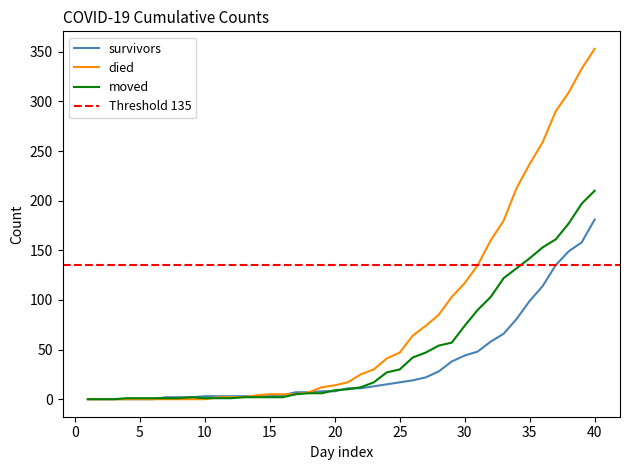

What is the difference between the second highest and minimum values in the moved series?

197